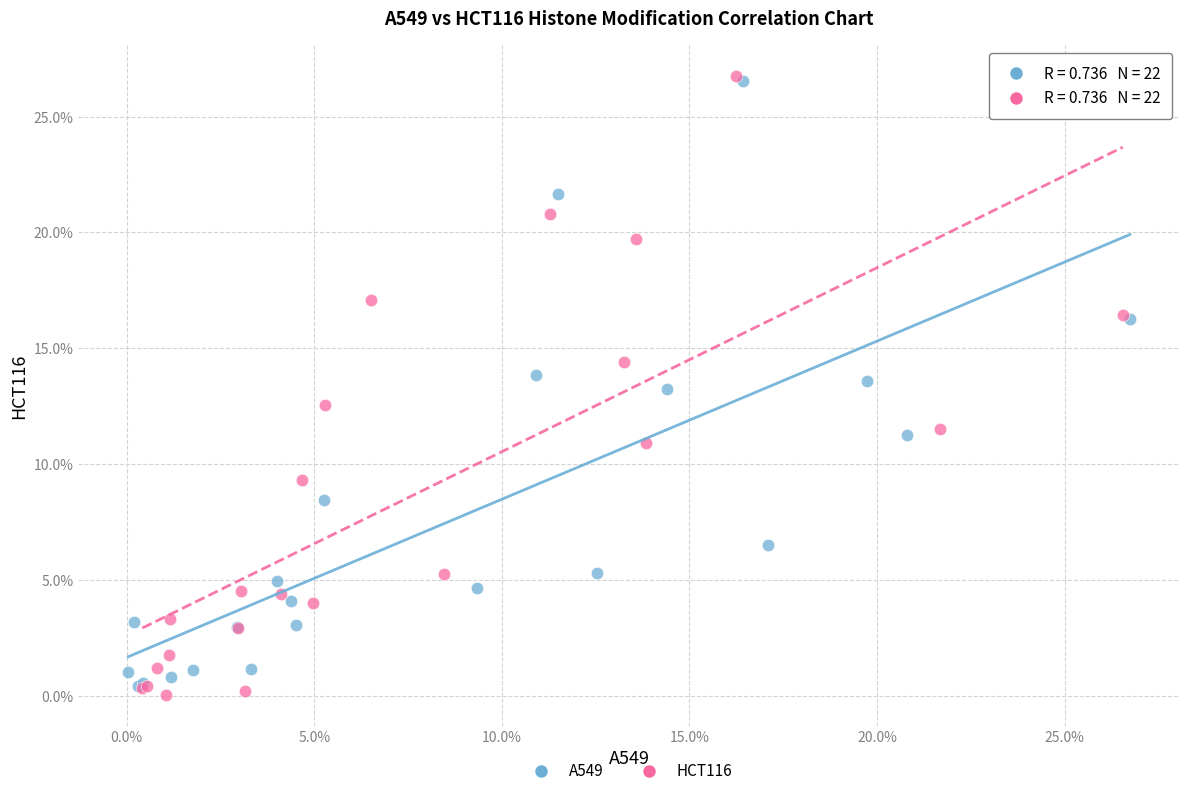

What are all the series names shown in the legend?

A549, HCT116